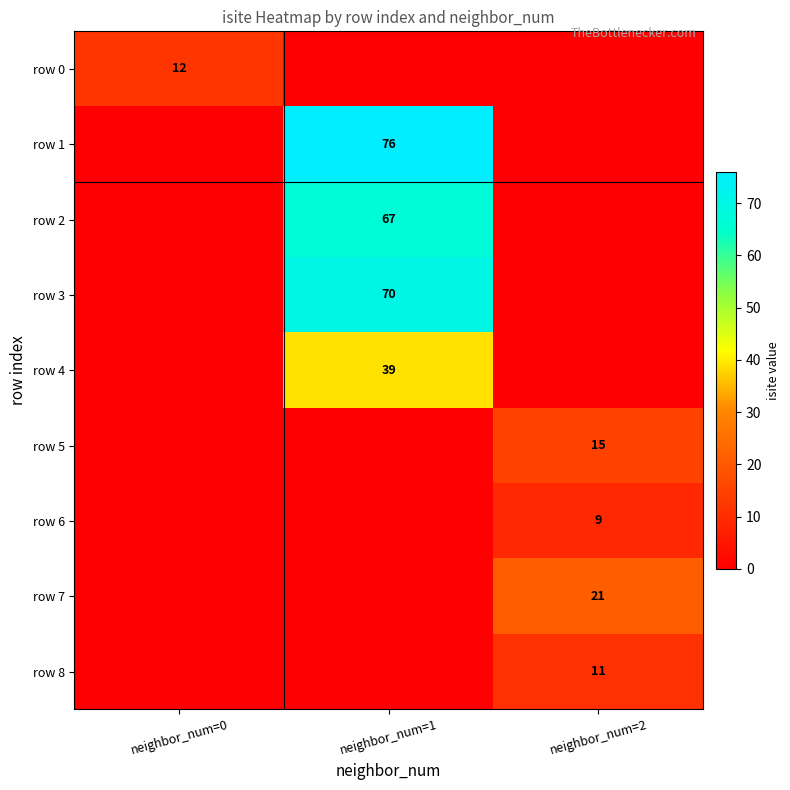

What is the total value across all series at neighbor_num=1?

252